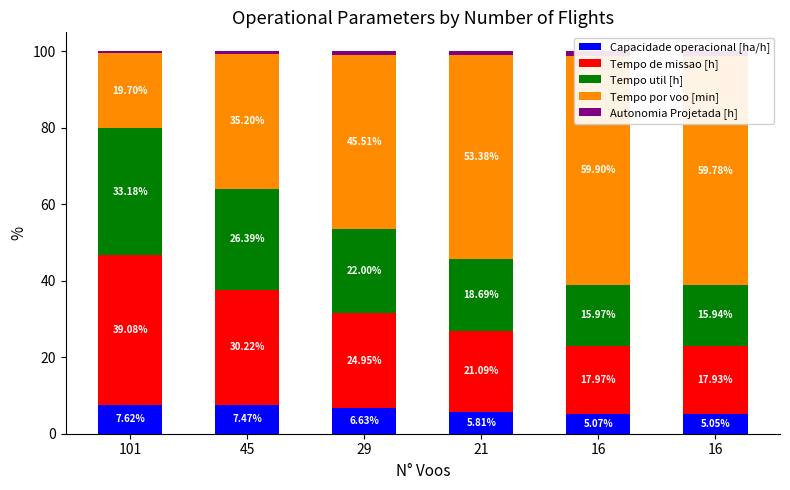

Is the value of Capacidade operacional [ha/h] at 101 greater than the value of Tempo util [h] at 16?

No